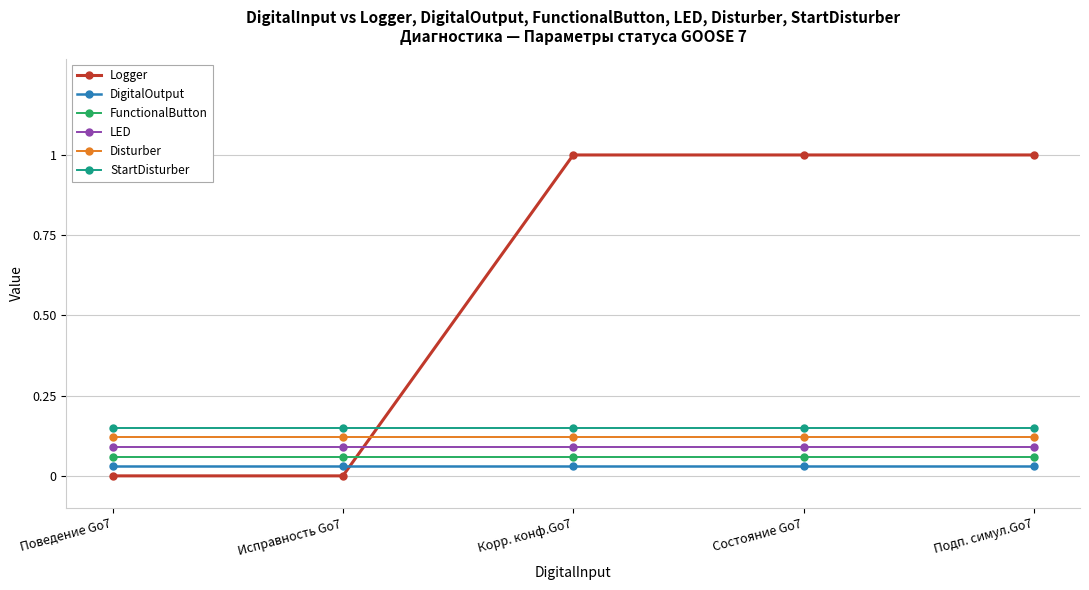

What is the difference between the highest and lowest values at Исправность Go7?

0.1